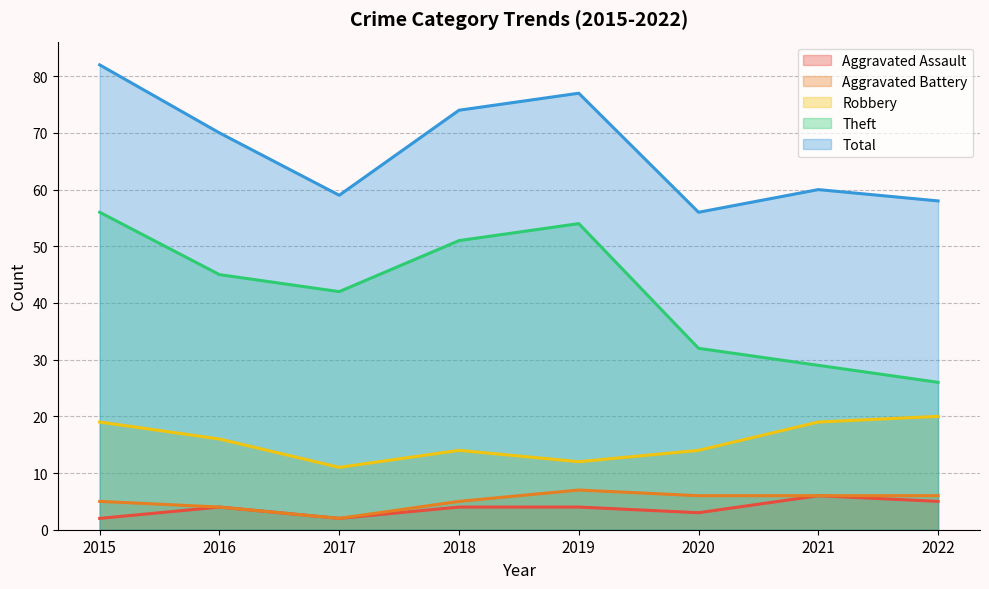

In Theft, how many points are lower than both neighbors (excluding endpoints)?

1